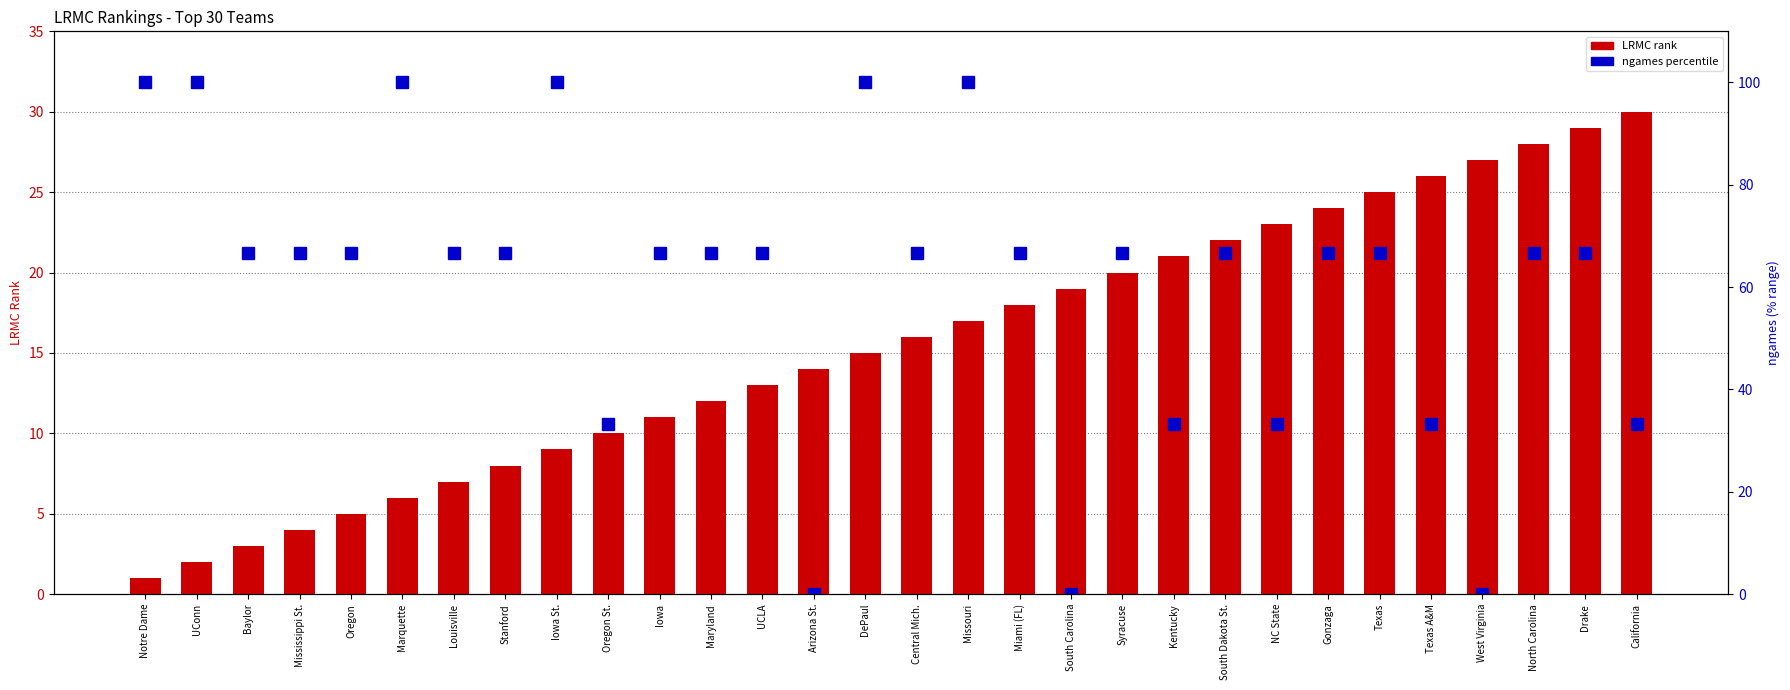

What is the difference between the second highest and second lowest values in the ngames percentile series?

100.0